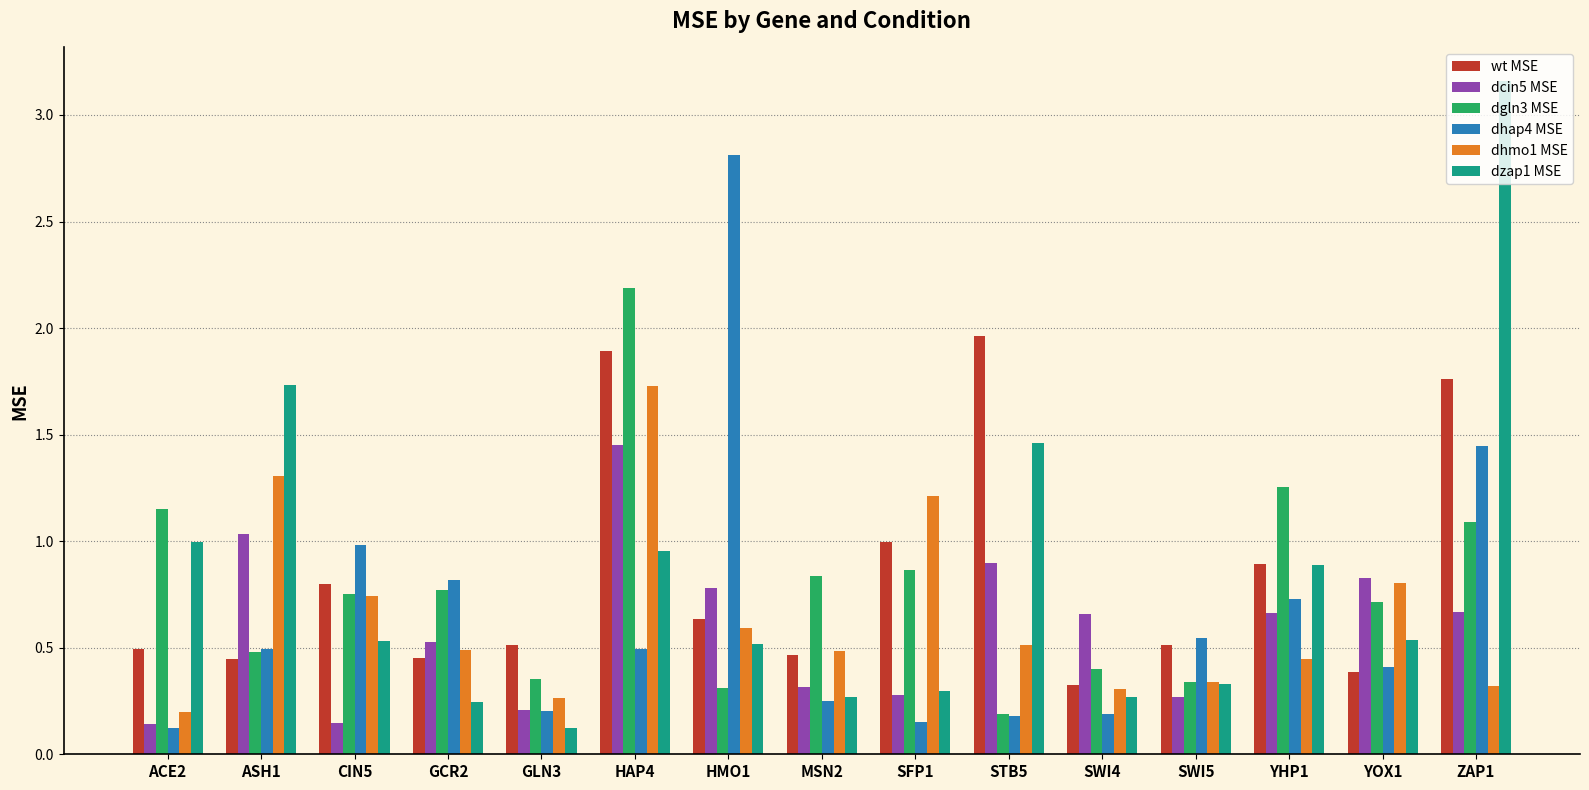

At which label does dzap1 MSE reach its minimum?

GLN3